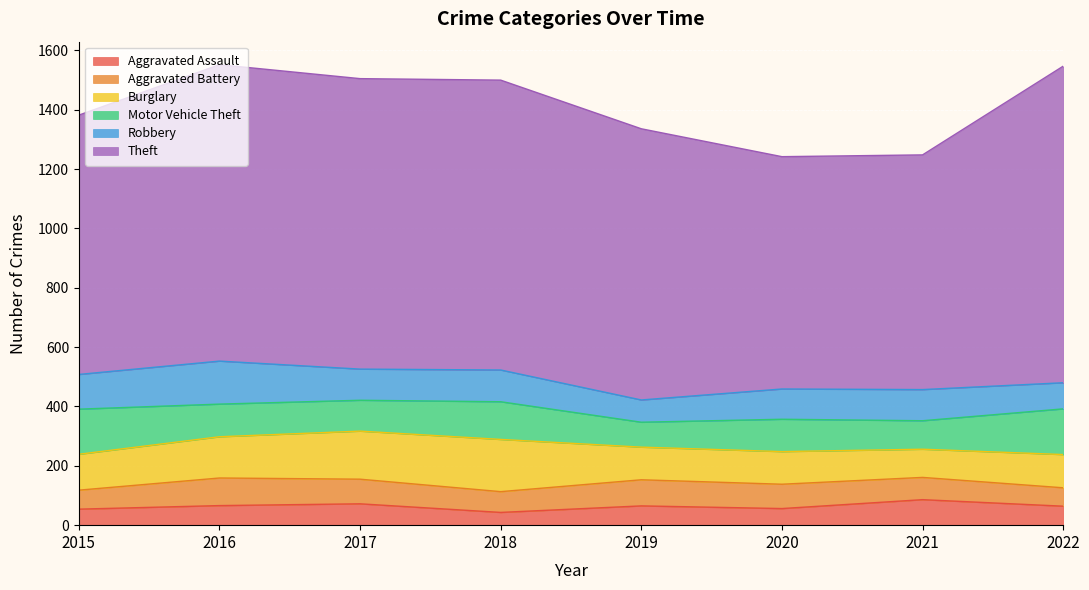

What is the total value across all series at 2022?

1547